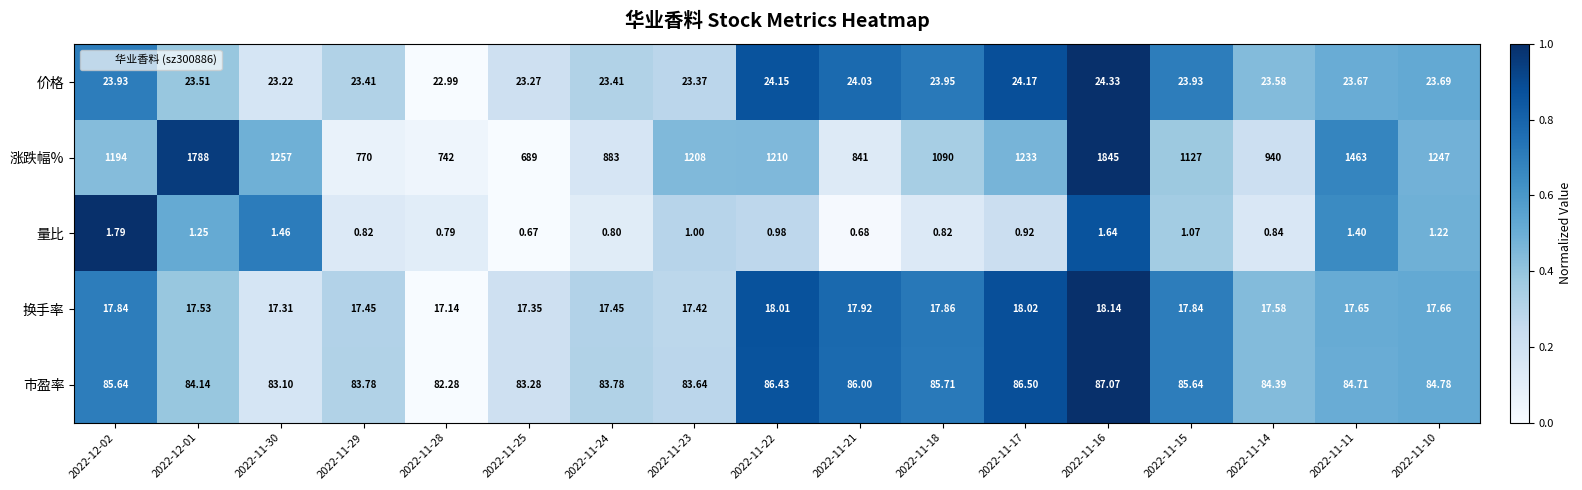

Which series has the largest total across all categories?

涨跌幅%